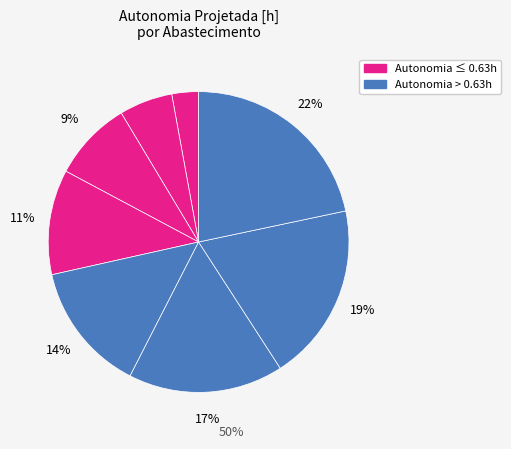

How many segments does this pie chart have?

8